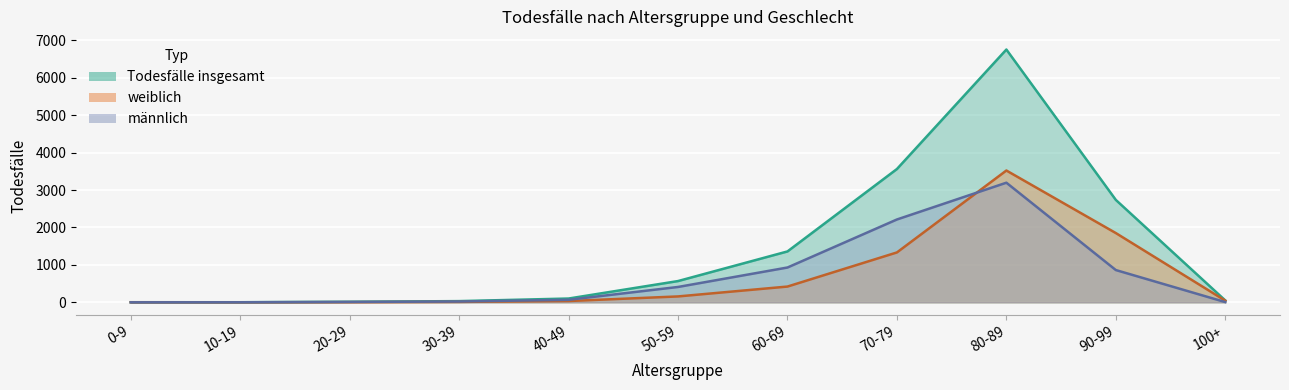

Count the number of categories in the chart.

11